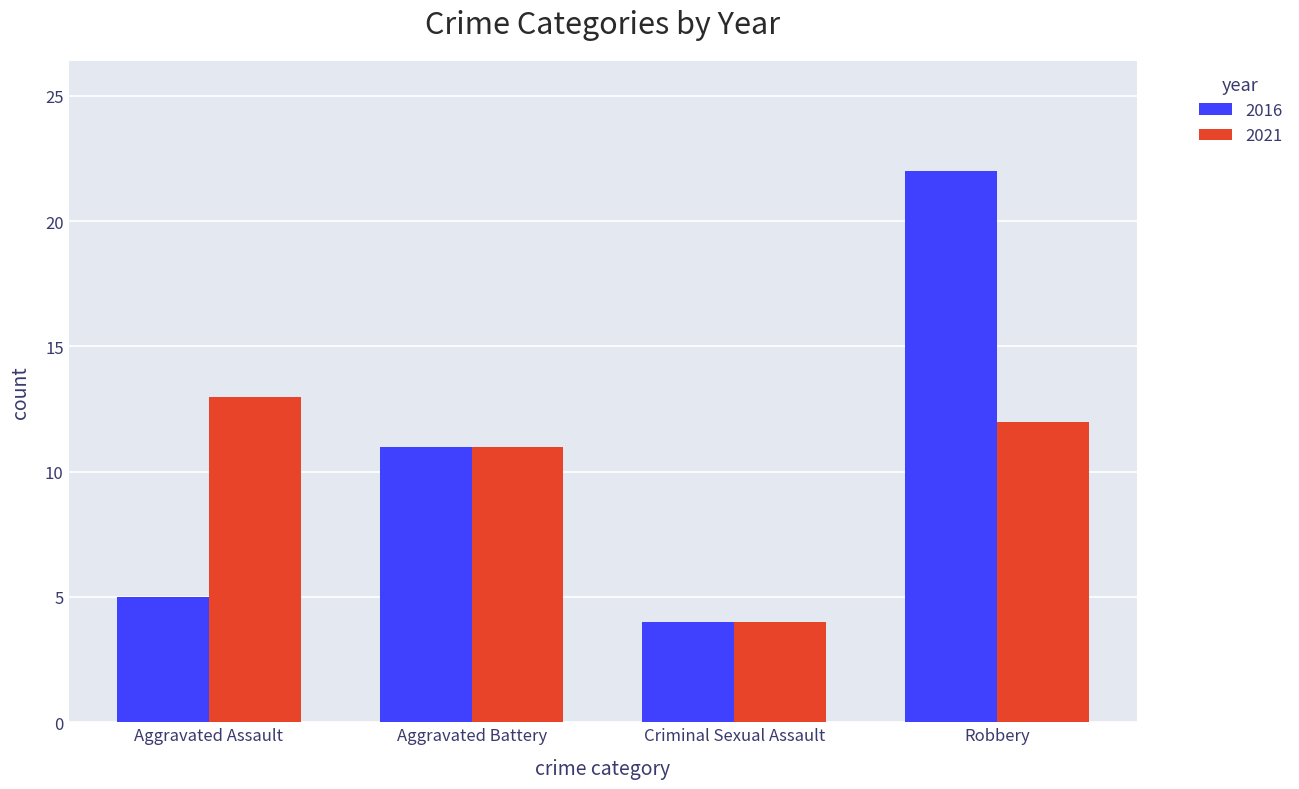

What are all the series names shown in the legend?

2016, 2021